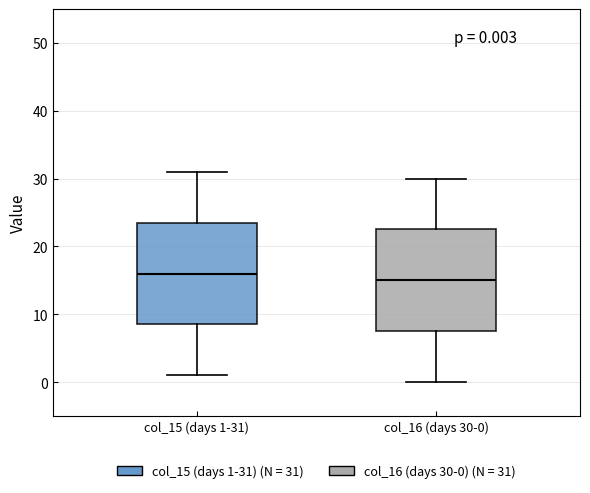

Which box's median line is the lowest?

col_16 (days 30-0)